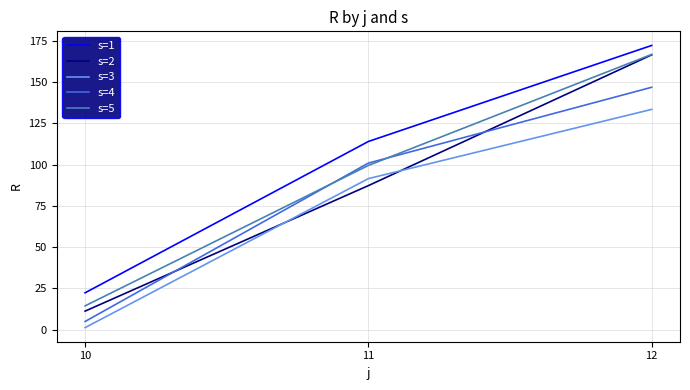

The value of s=3 at 12 is 231.4. True or false?

False